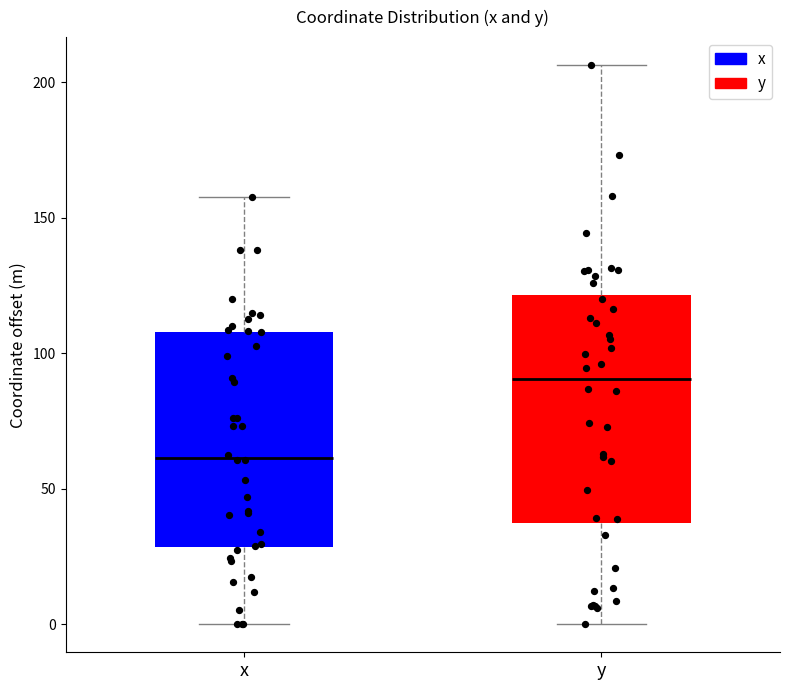

Which box's median line is the lowest?

x